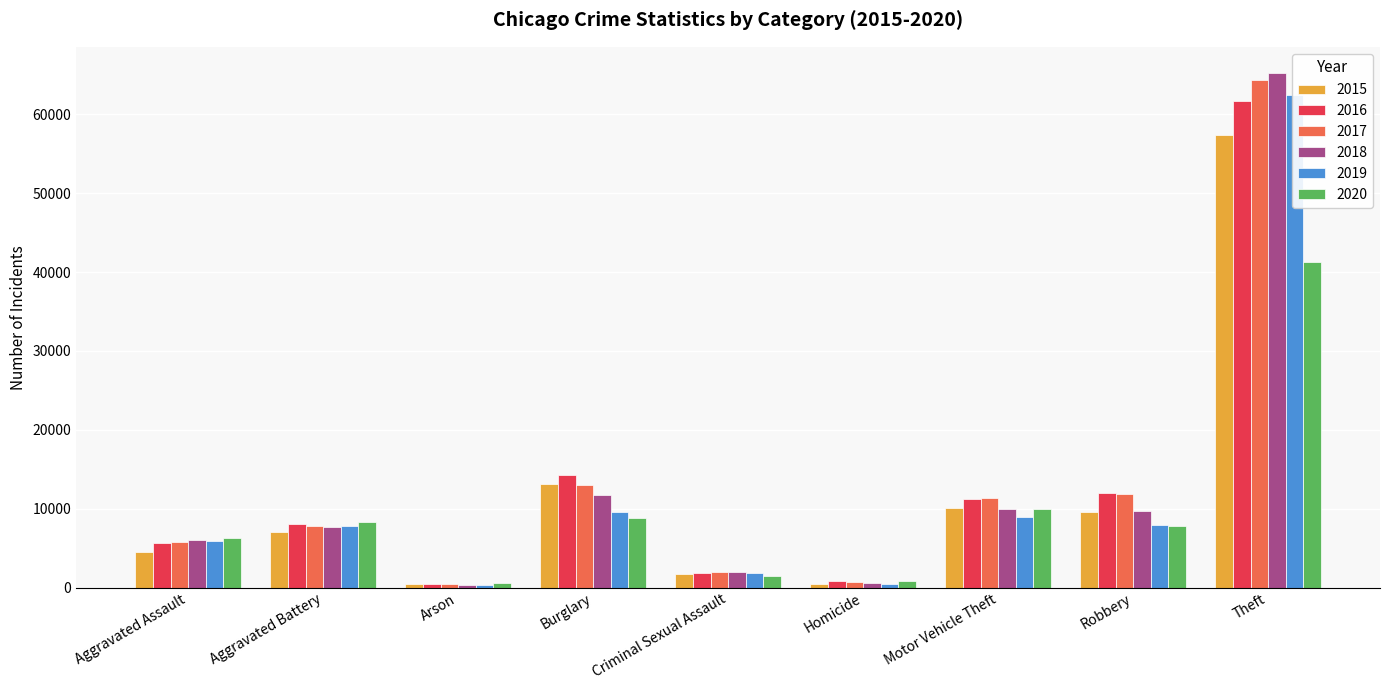

Rank the series at Robbery from lowest to highest value.

2020, 2019, 2015, 2018, 2017, 2016